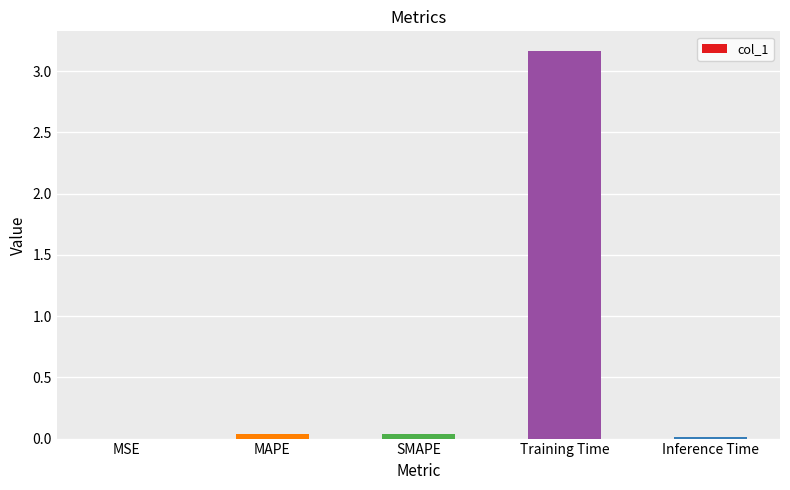

The value at SMAPE is 0.0. True or false?

True